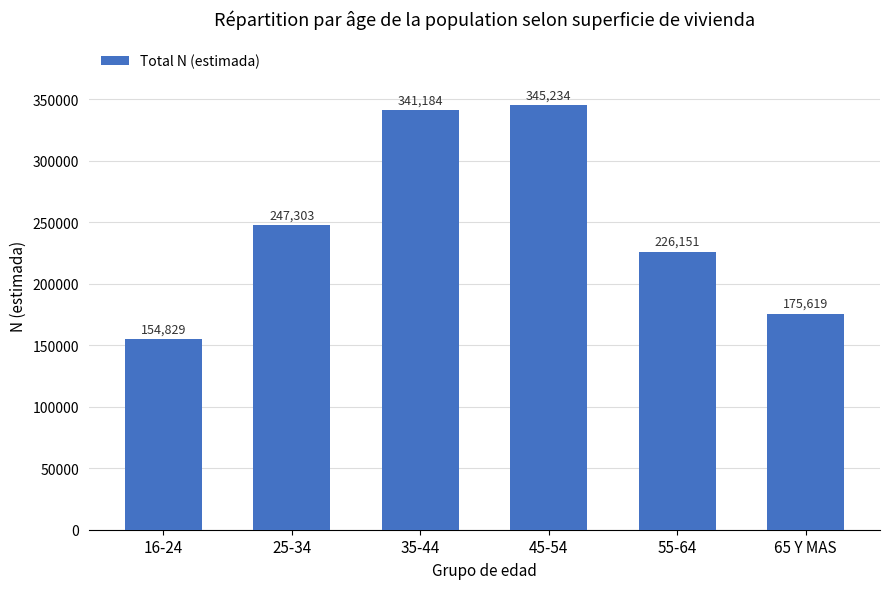

What is the difference between the values at 35-44 and 45-54?

4050